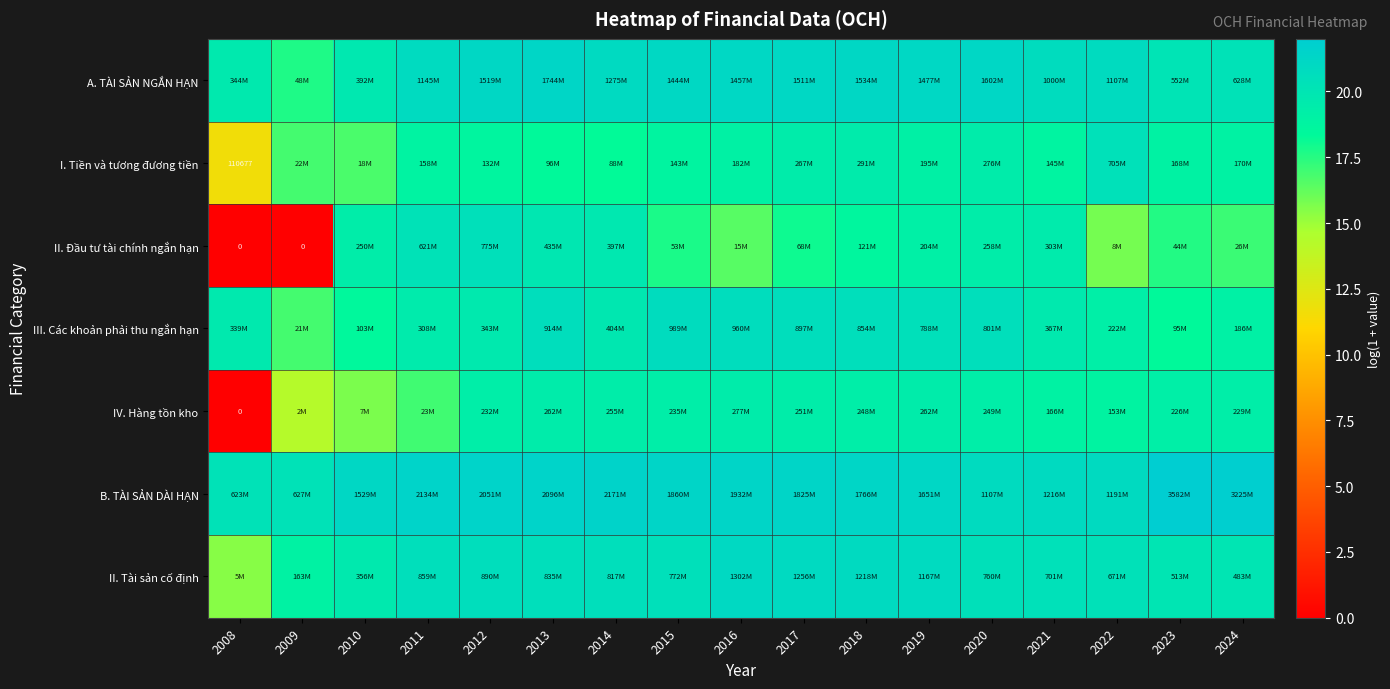

Which category has the highest value in the I. Tiền và tương đương tiền series?

2022